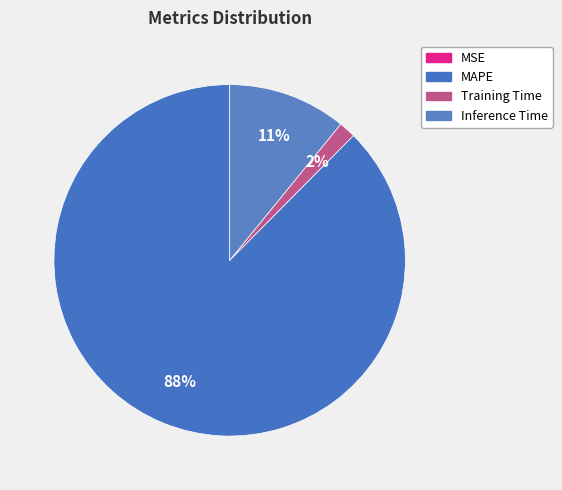

Which slice is the smallest?

MSE